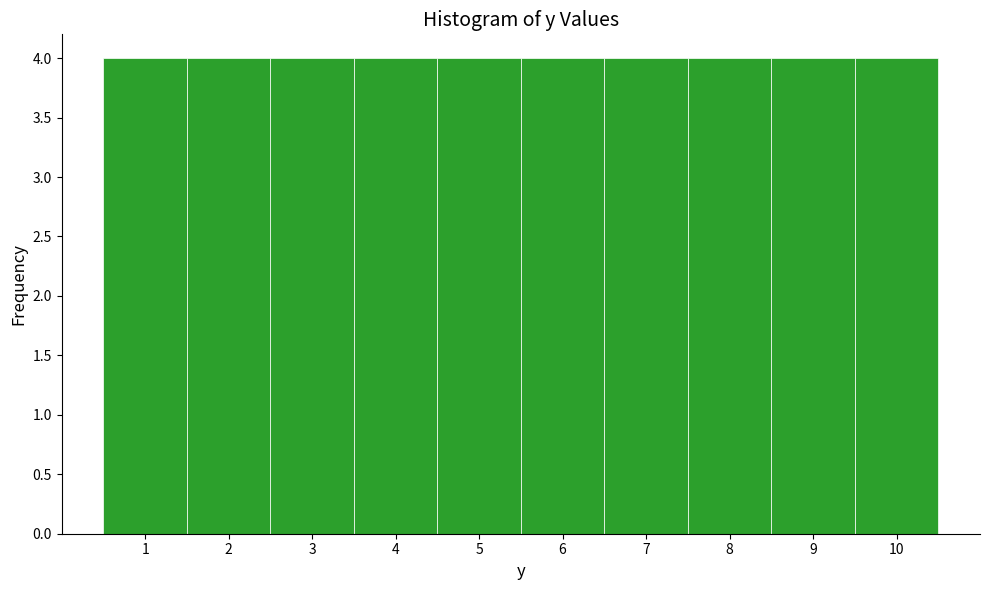

Reading left to right, list every bar in this chart as the range it spans on the x-axis followed by its height. The values are not printed on the chart, so give them approximately, as read against the axis.

0.5 to 1.5: 4
1.5 to 2.5: 4
2.5 to 3.5: 4
3.5 to 4.5: 4
4.5 to 5.5: 4
5.5 to 6.5: 4
6.5 to 7.5: 4
7.5 to 8.5: 4
8.5 to 9.5: 4
9.5 to 10.5: 4